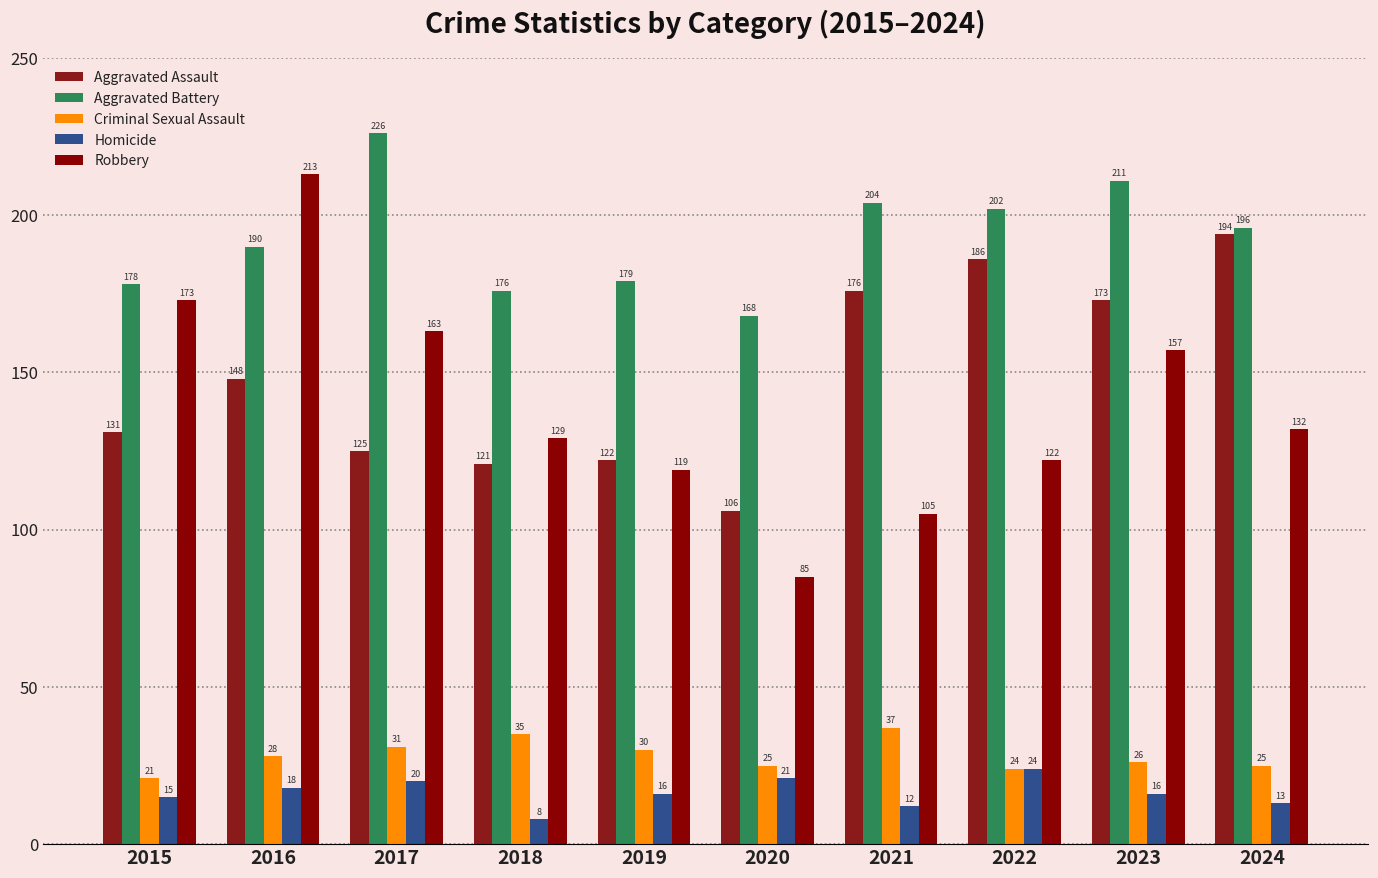

What is the difference between the highest and lowest values at 2015?

163